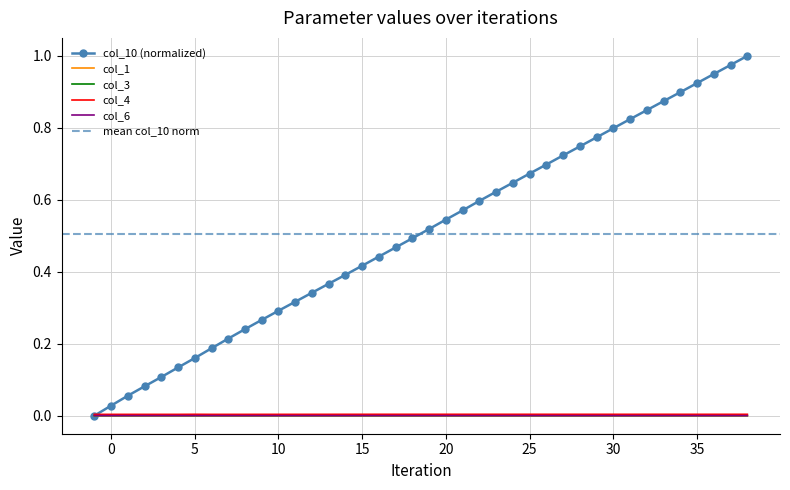

Rank the categories by value from lowest to highest.

-1, 0, 1, 2, 3, 4, 5, 6, 7, 8, 9, 10, 11, 12, 13, 14, 15, 16, 17, 18, 19, 20, 21, 22, 23, 24, 25, 26, 27, 28, 29, 30, 31, 32, 33, 34, 35, 36, 37, 38